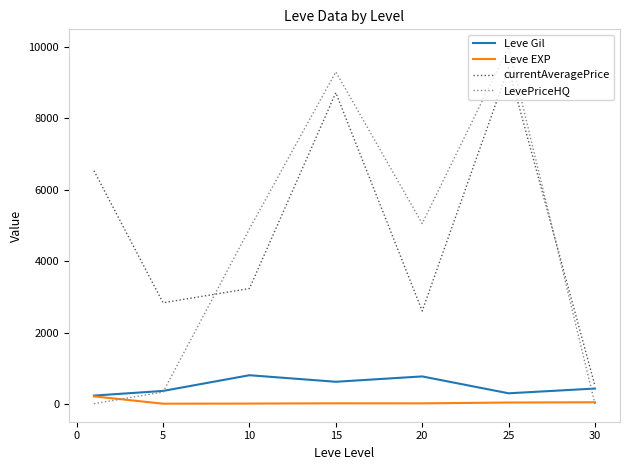

True or false: LevePriceHQ has more than 0 points higher than both neighbors.

True